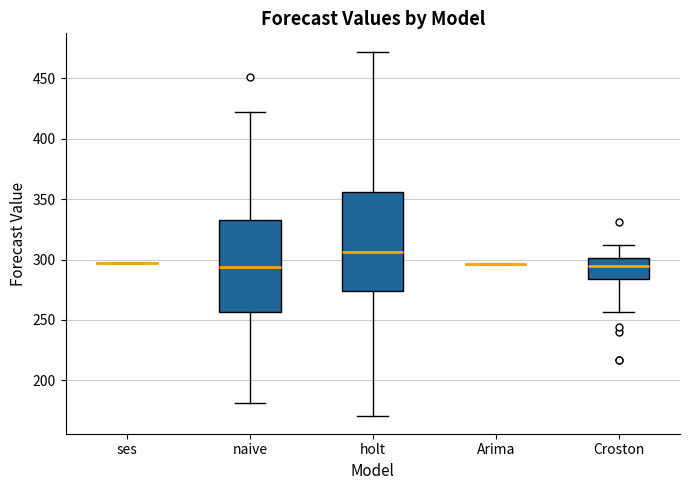

Reading left to right, transcribe this box plot: for each box, give where its median line is, the range the box spans, and where its two whiskers end, as read against the y-axis. The values are not printed on the chart, so give them approximately, as read against the axis.

ses: box collapsed to a line at 295, whiskers 295 to 295
naive: median 295, box 255 to 335, whiskers 180 to 420
holt: median 305, box 275 to 355, whiskers 170 to 470
Arima: box collapsed to a line at 295, whiskers 295 to 295
Croston: median 295, box 285 to 300, whiskers 255 to 310